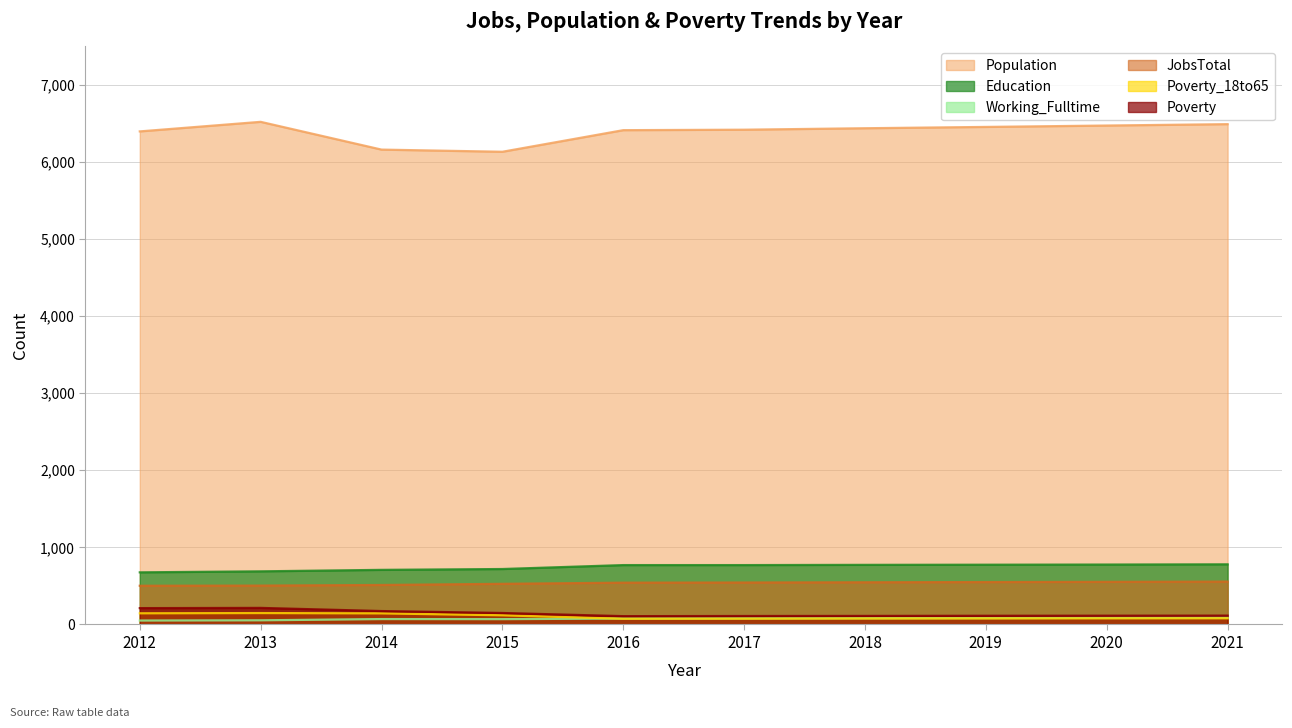

What is the spread (max minus min) of values at 2021?

6407